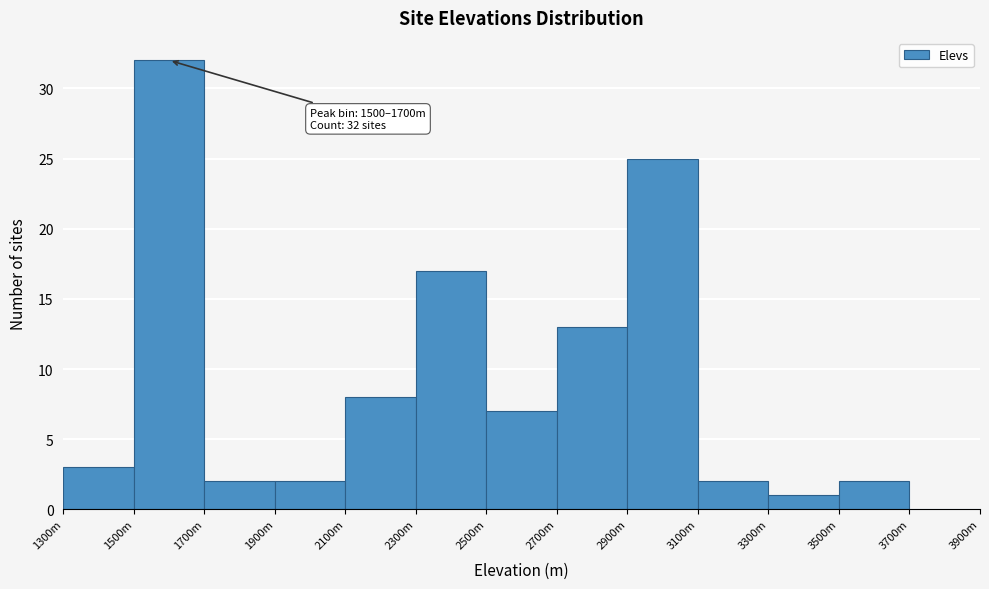

Reading left to right, what are all the values shown in this chart?

1300m=3	1500m=32	1700m=2	1900m=2	2100m=8	2300m=17	2500m=7	2700m=13	2900m=25	3100m=2	3300m=1	3500m=2	3700m=0